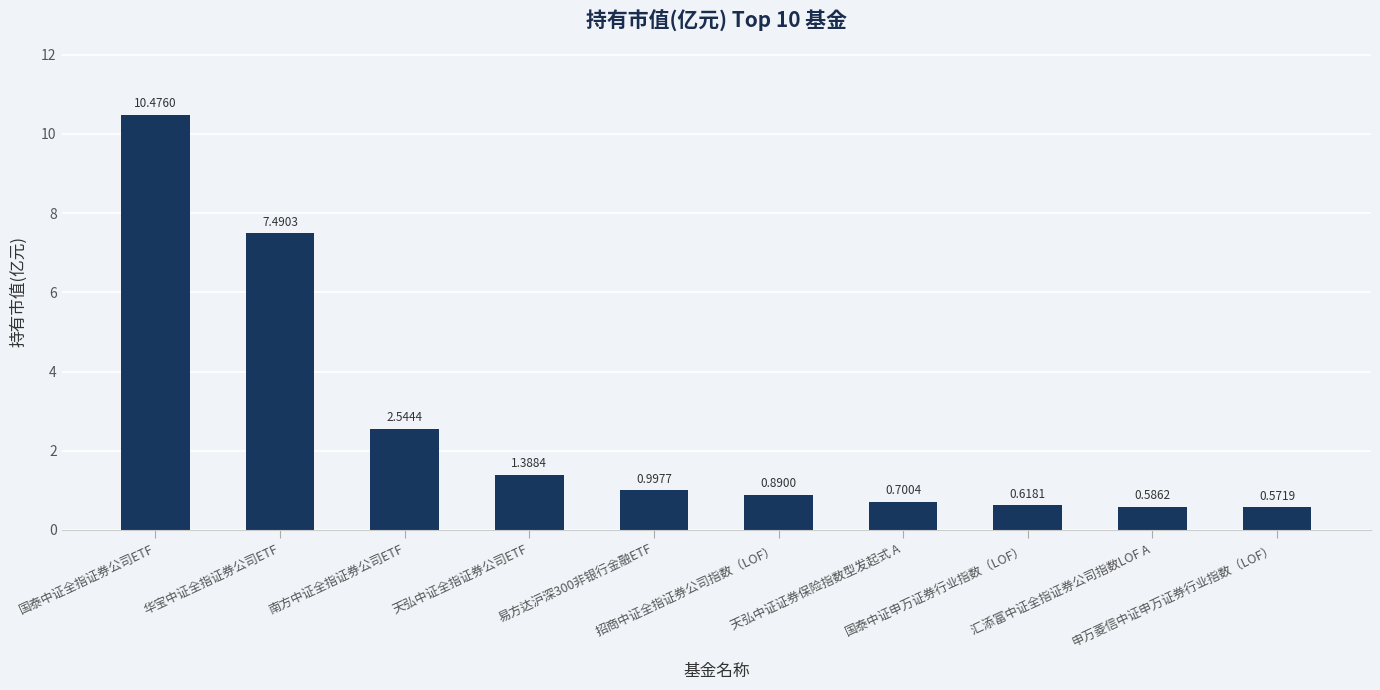

What is the sum of the values at 国泰中证申万证券行业指数（LOF） and 天弘中证证券保险指数型发起式 A?

1.3